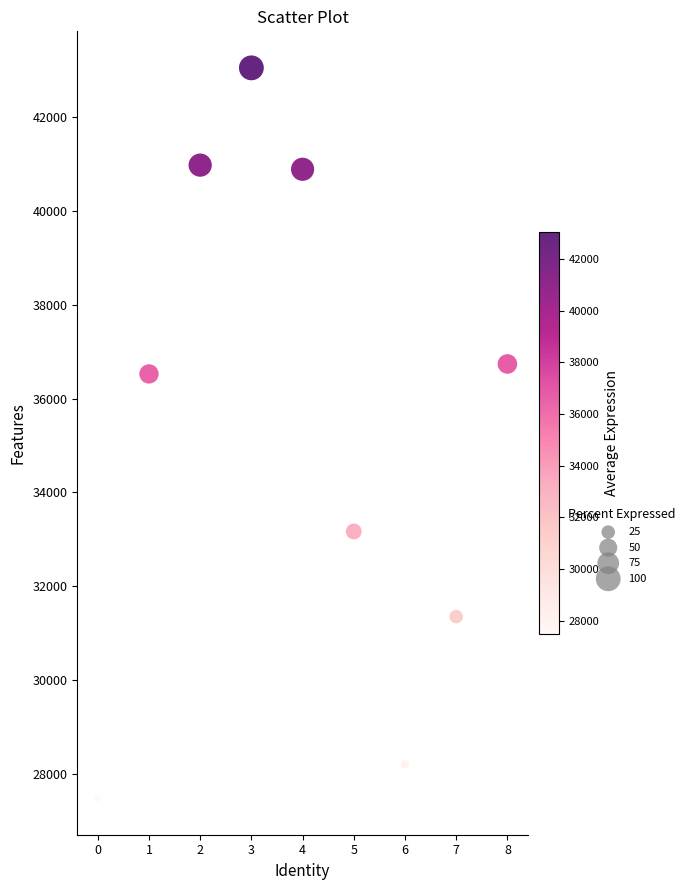

What Y value in the scatter plot is closest to 35265?

36525.4